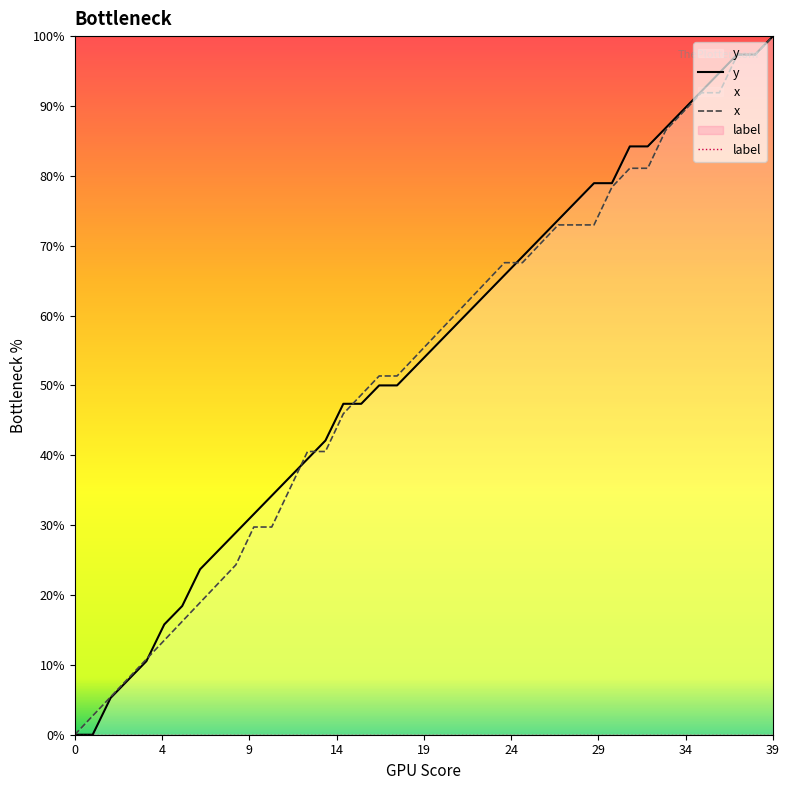

Which series ends up on top after the final intersection of y and x?

y